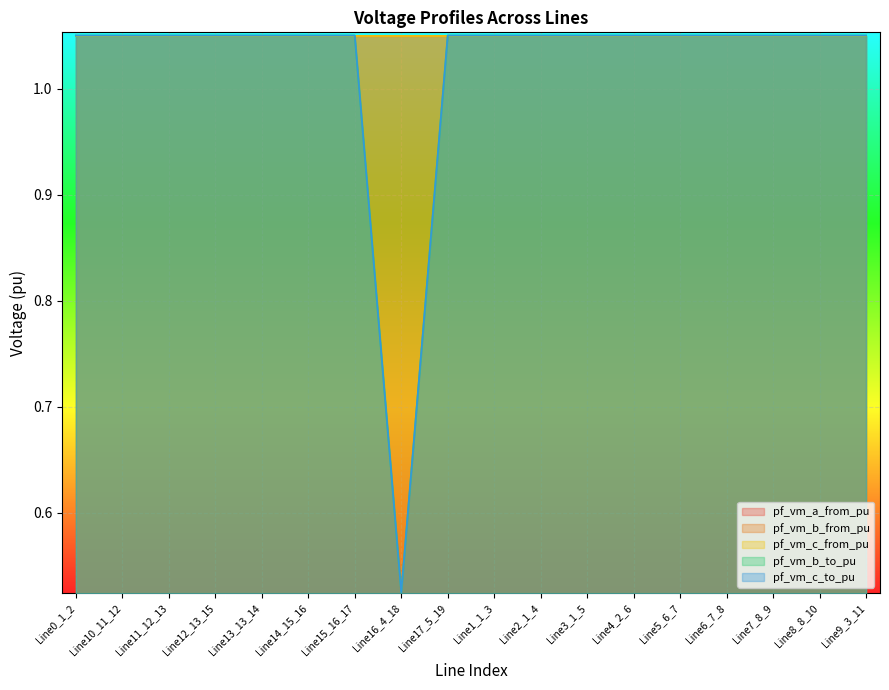

How many data points in pf_vm_c_to_pu are less than 1?

1